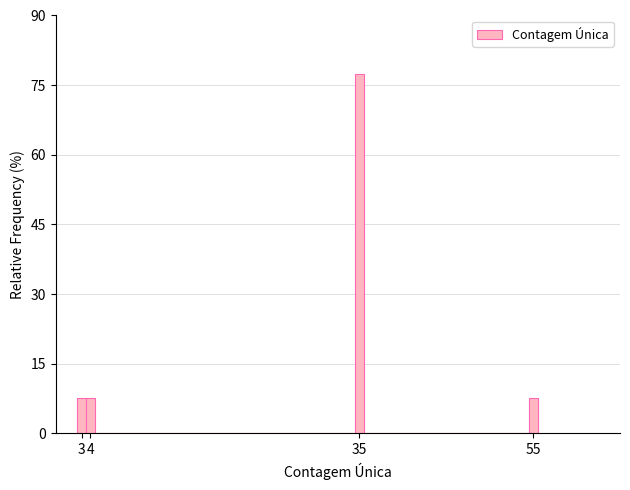

Reading left to right, list every bar in this chart as the range it spans on the x-axis followed by its height. The values are not printed on the chart, so give them approximately, as read against the axis.

2.5 to 3.5: 8
3.5 to 4.5: 8
4.5 to 5.5: 0
5.5 to 6.5: 0
6.5 to 7.5: 0
7.5 to 8.5: 0
8.5 to 9.5: 0
9.5 to 10.5: 0
10.5 to 11.5: 0
11.5 to 12.5: 0
12.5 to 13.5: 0
13.5 to 14.5: 0
14.5 to 15.5: 0
15.5 to 16.5: 0
16.5 to 17.5: 0
17.5 to 18.5: 0
18.5 to 19.5: 0
19.5 to 20.5: 0
20.5 to 21.5: 0
21.5 to 22.5: 0
22.5 to 23.5: 0
23.5 to 24.5: 0
24.5 to 25.5: 0
25.5 to 26.5: 0
26.5 to 27.5: 0
27.5 to 28.5: 0
28.5 to 29.5: 0
29.5 to 30.5: 0
30.5 to 31.5: 0
31.5 to 32.5: 0
32.5 to 33.5: 0
33.5 to 34.5: 0
34.5 to 35.5: 78
35.5 to 36.5: 0
36.5 to 37.5: 0
37.5 to 38.5: 0
38.5 to 39.5: 0
39.5 to 40.5: 0
40.5 to 41.5: 0
41.5 to 42.5: 0
42.5 to 43.5: 0
43.5 to 44.5: 0
44.5 to 45.5: 0
45.5 to 46.5: 0
46.5 to 47.5: 0
47.5 to 48.5: 0
48.5 to 49.5: 0
49.5 to 50.5: 0
50.5 to 51.5: 0
51.5 to 52.5: 0
52.5 to 53.5: 0
53.5 to 54.5: 0
54.5 to 55.5: 8